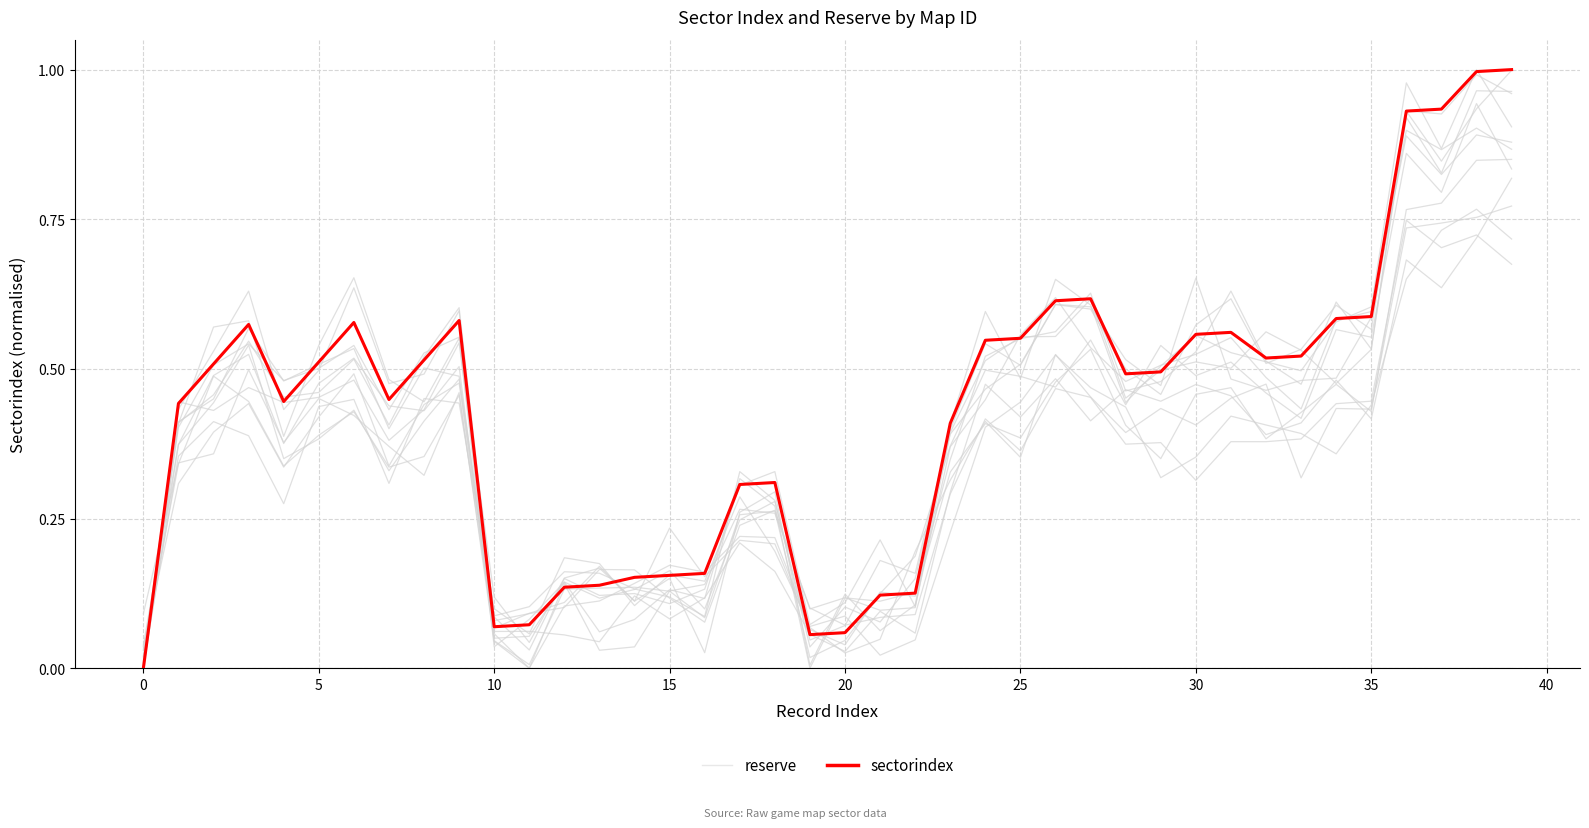

Rank the series at 12 from lowest to highest value.

reserve, sectorindex